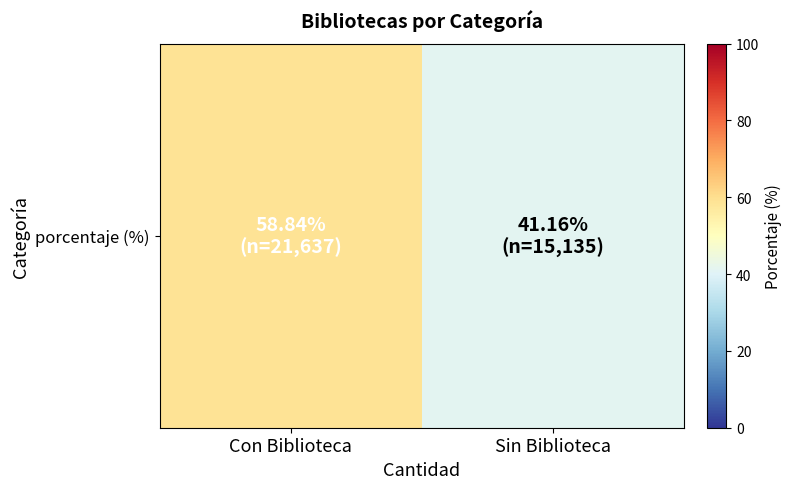

How many series are shown in this chart?

1